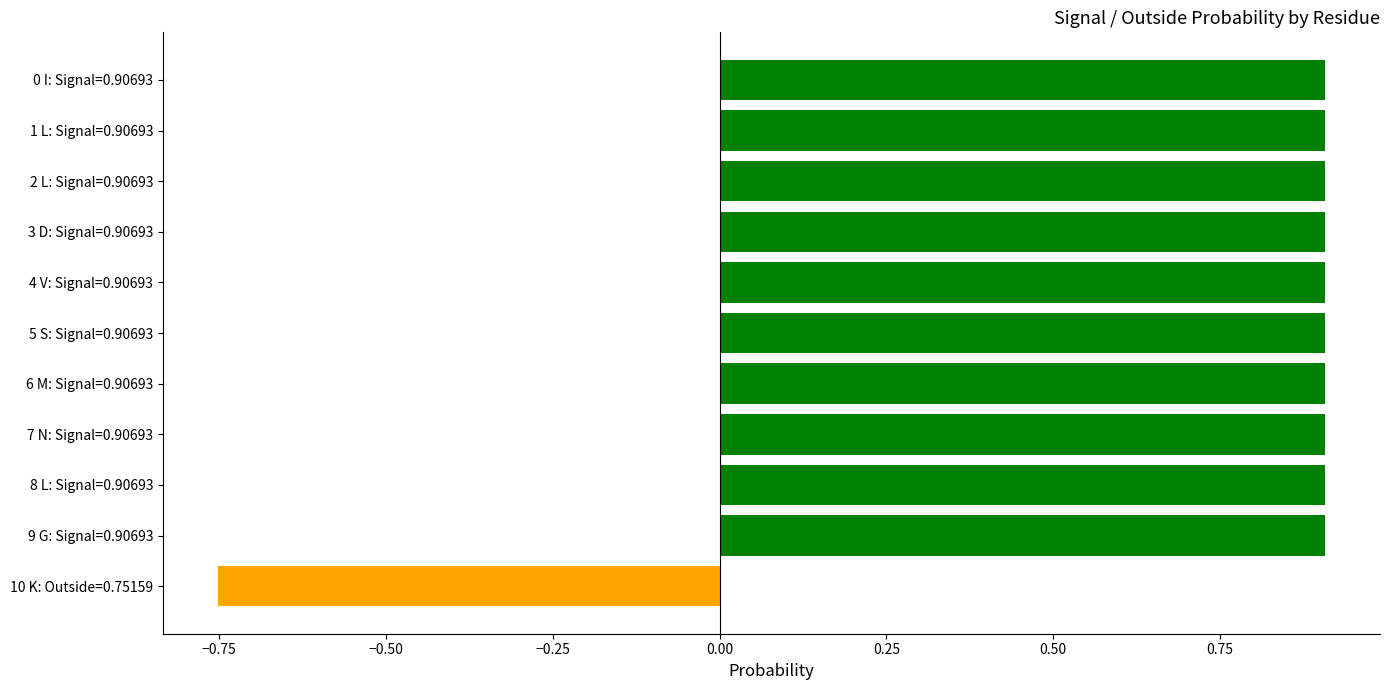

What is the maximum value shown in the chart?

0.9